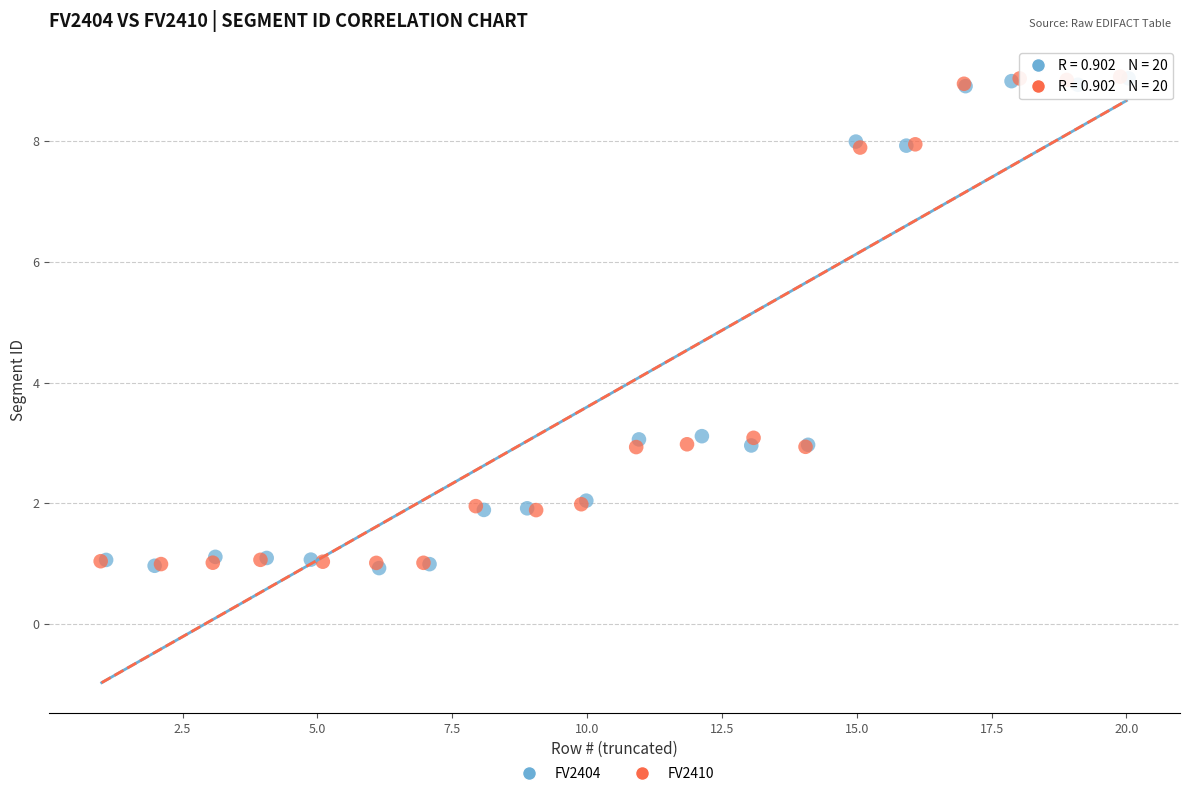

What are all the series names shown in the legend?

FV2404, FV2410